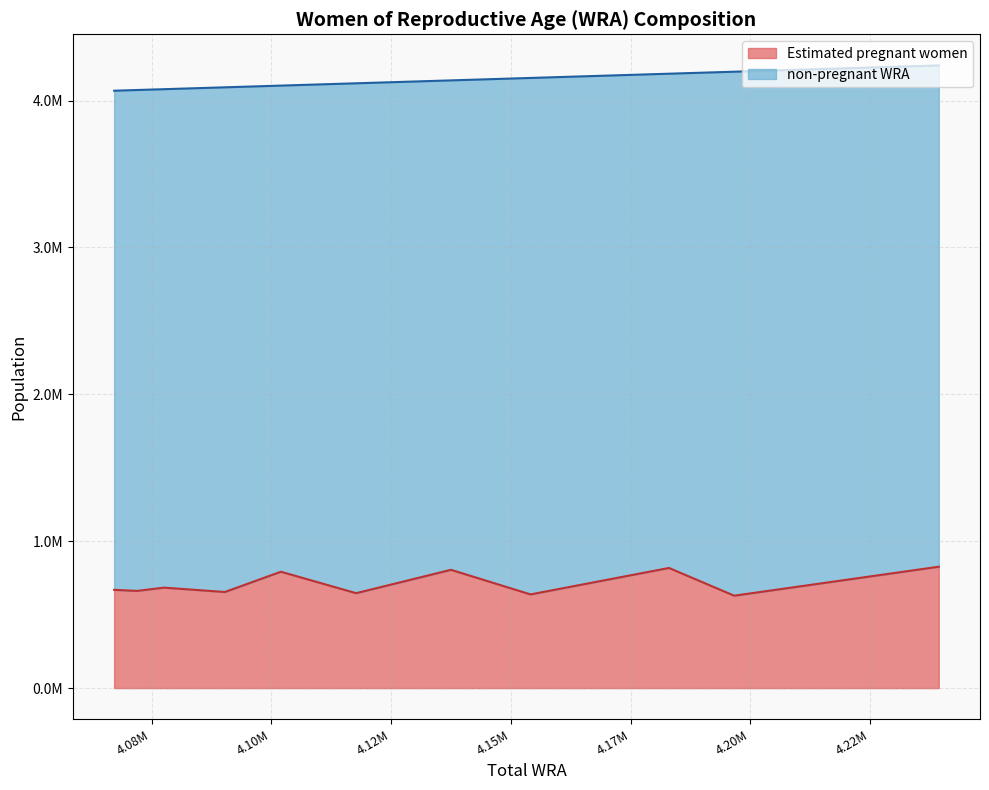

What are all the series names shown in the legend?

Estimated pregnant women, non-pregnant WRA